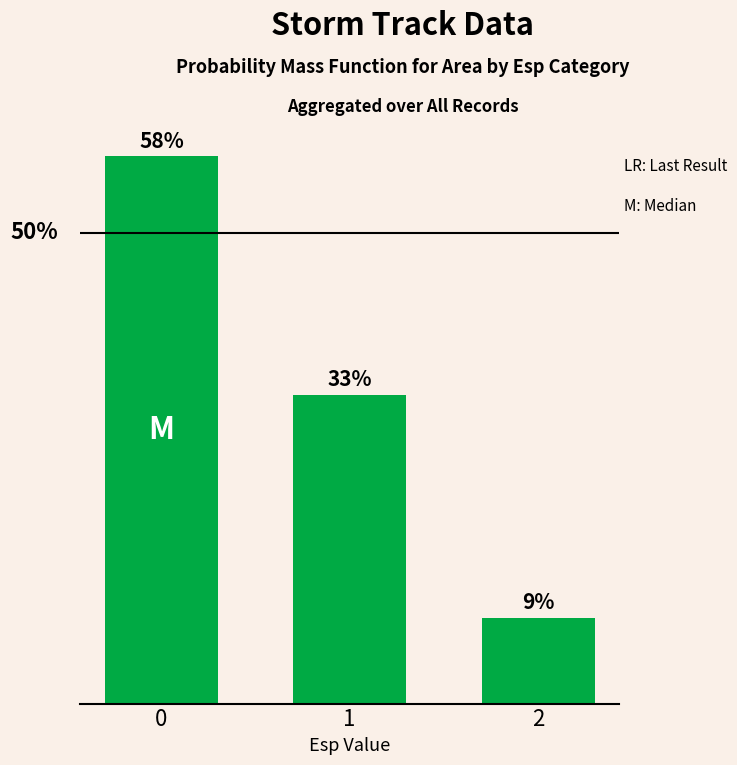

Count the number of categories in the chart.

3